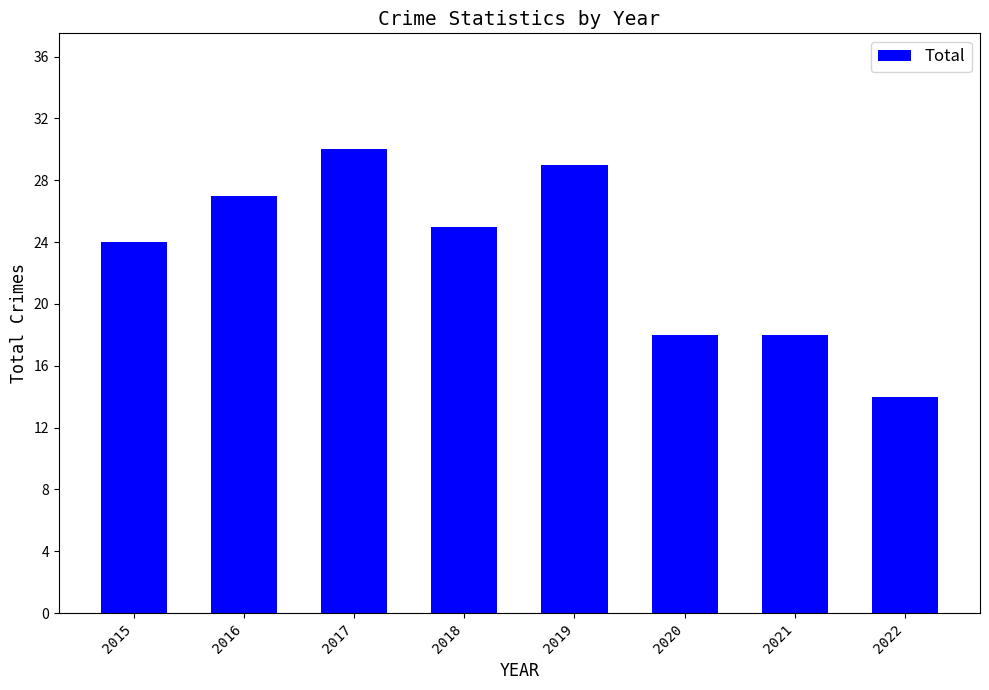

Is it true that the value at 2017 is 46?

False